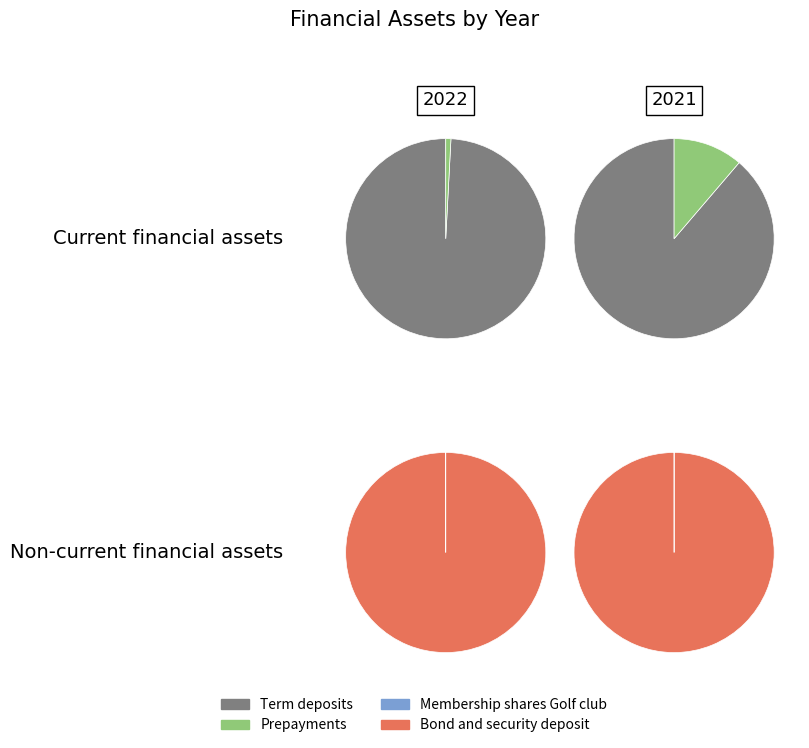

Between 2022 and 2021, which is larger?

2022